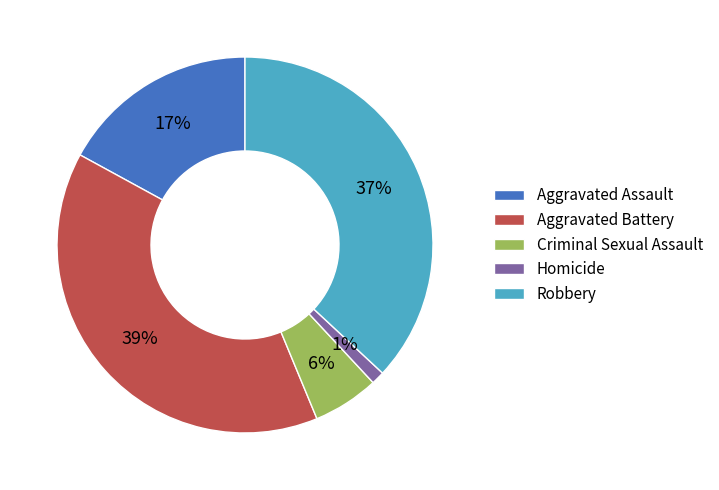

Rank the categories by value from highest to lowest.

Aggravated Battery, Robbery, Aggravated Assault, Criminal Sexual Assault, Homicide